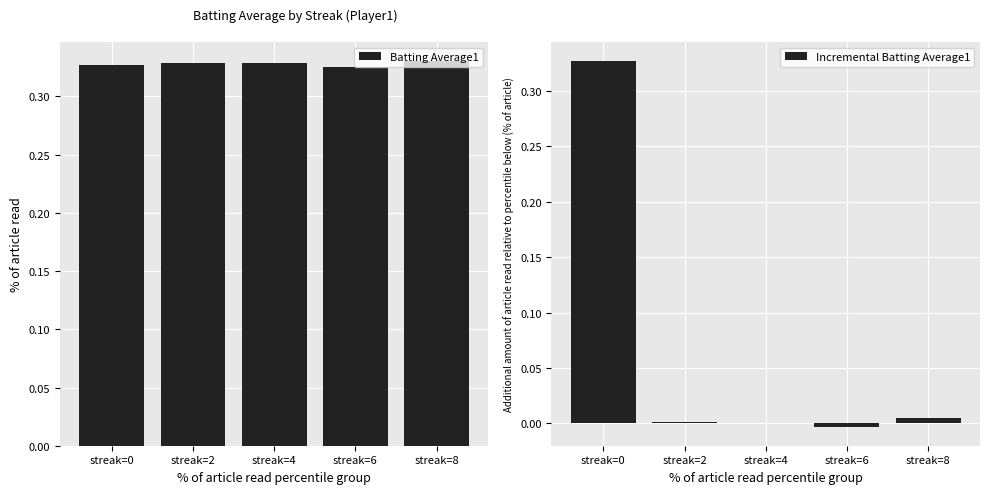

What is the total value across all series at streak=0?

0.7